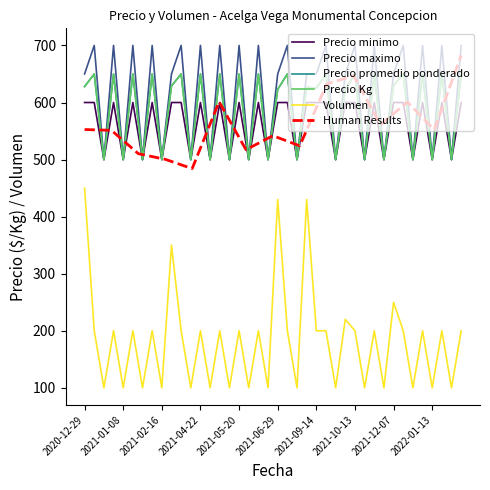

What is the spread (max minus min) of values at 2021-03-23?

500